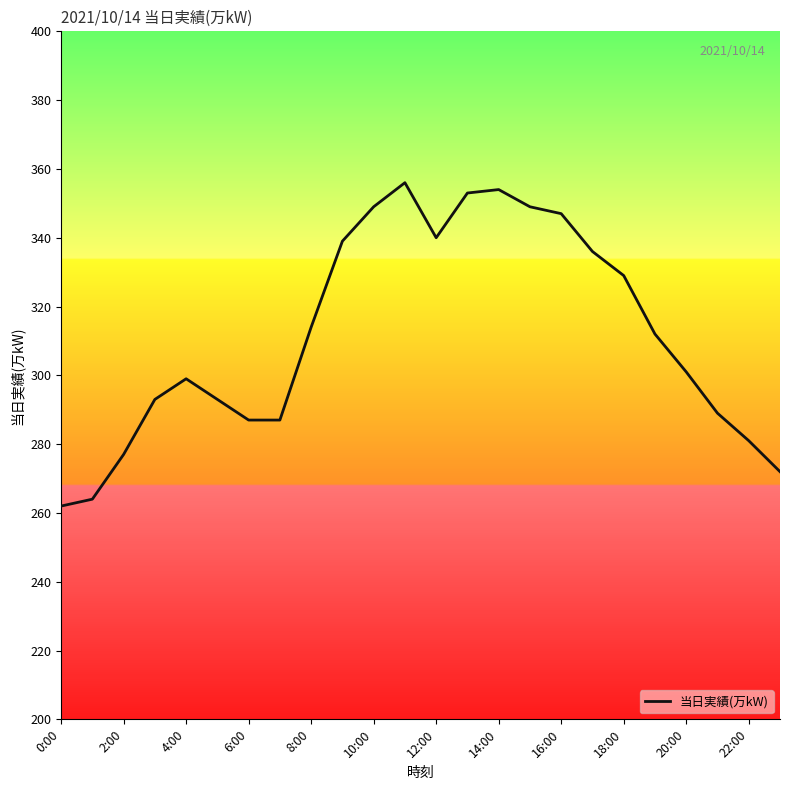

What is the maximum value shown in the chart?

356